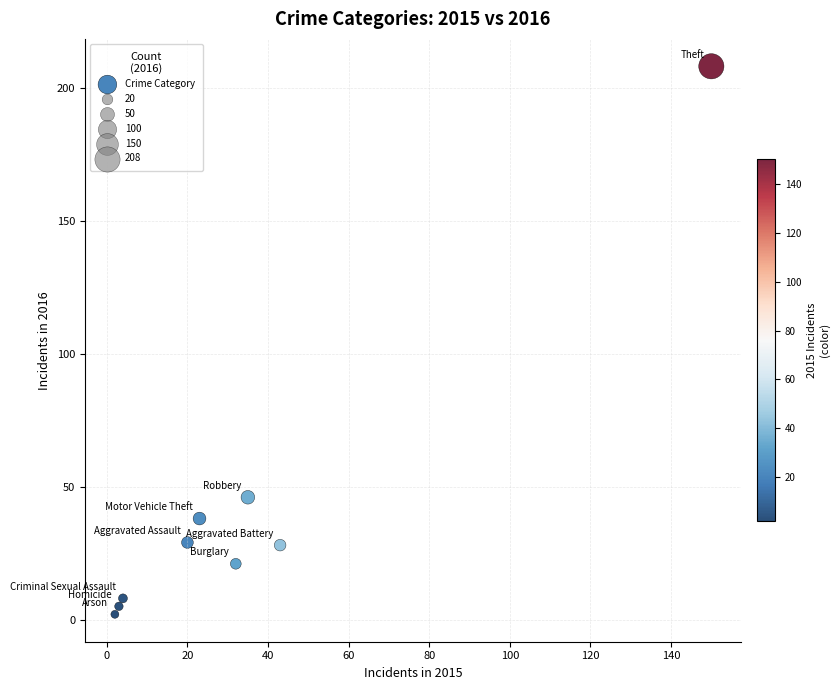

What Y value in the scatter plot is closest to 105?

46